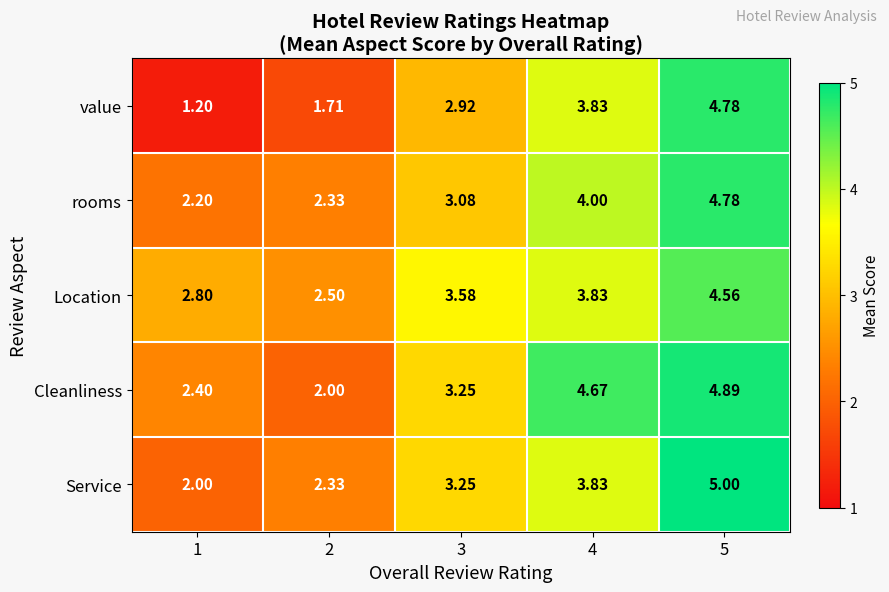

Which series has the largest total across all categories?

Location